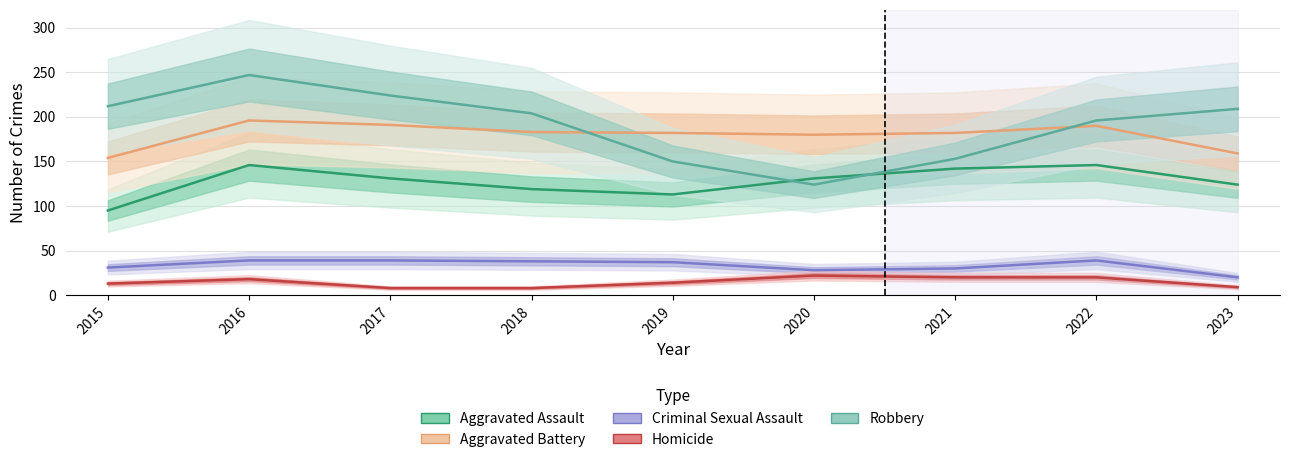

What are all the series names shown in the legend?

Aggravated Assault, Aggravated Battery, Criminal Sexual Assault, Homicide, Robbery